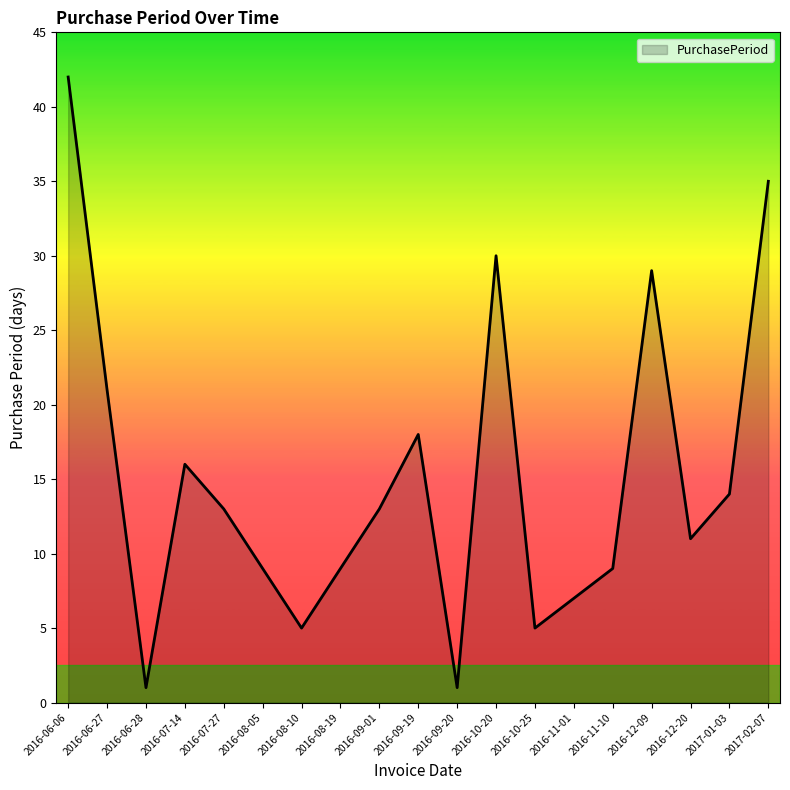

Reading left to right, extract all data points from this chart.

2016-06-06=42	2016-06-27=21	2016-06-28=1	2016-07-14=16	2016-07-27=13	2016-08-05=9	2016-08-10=5	2016-08-19=9	2016-09-01=13	2016-09-19=18	2016-09-20=1	2016-10-20=30	2016-10-25=5	2016-11-01=7	2016-11-10=9	2016-12-09=29	2016-12-20=11	2017-01-03=14	2017-02-07=35